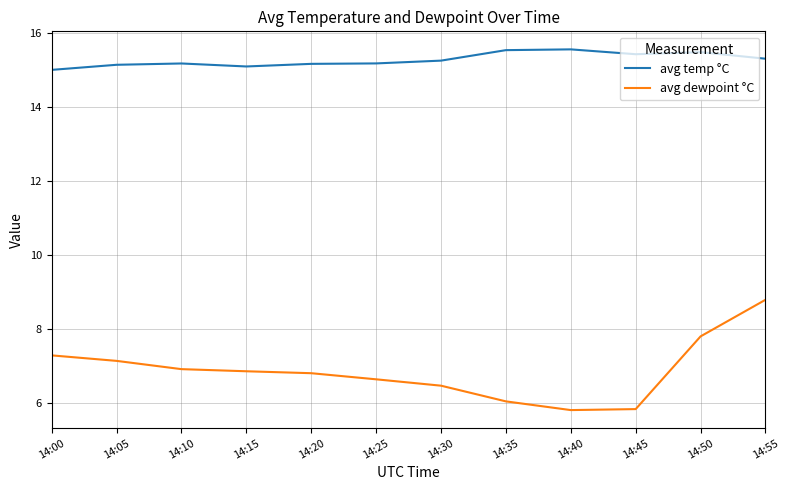

How many distinct data groups are displayed?

2